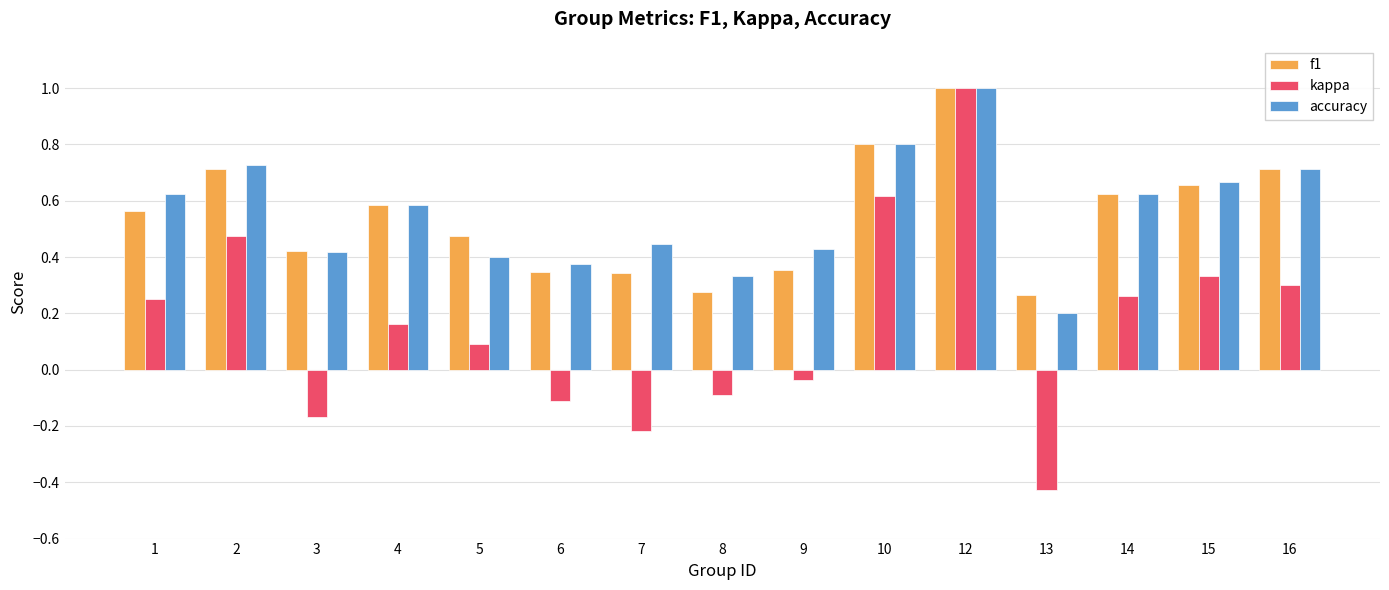

The f1 series shows 0.6 at 14. True or false?

True